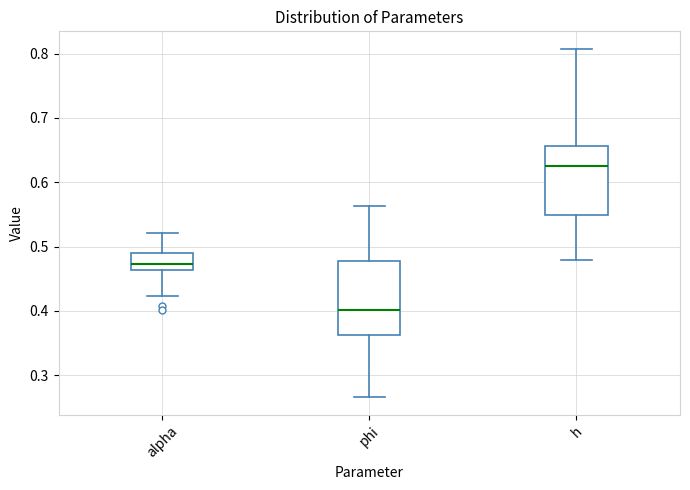

Reading left to right, read every box against the y-axis: the position of its median line, the range the box covers, and the ends of its whiskers. The values are not printed on the chart, so give them approximately, as read against the axis.

alpha: median 0.47, box 0.46 to 0.49, whiskers 0.42 to 0.52
phi: median 0.40, box 0.36 to 0.48, whiskers 0.27 to 0.56
h: median 0.63, box 0.55 to 0.66, whiskers 0.48 to 0.81